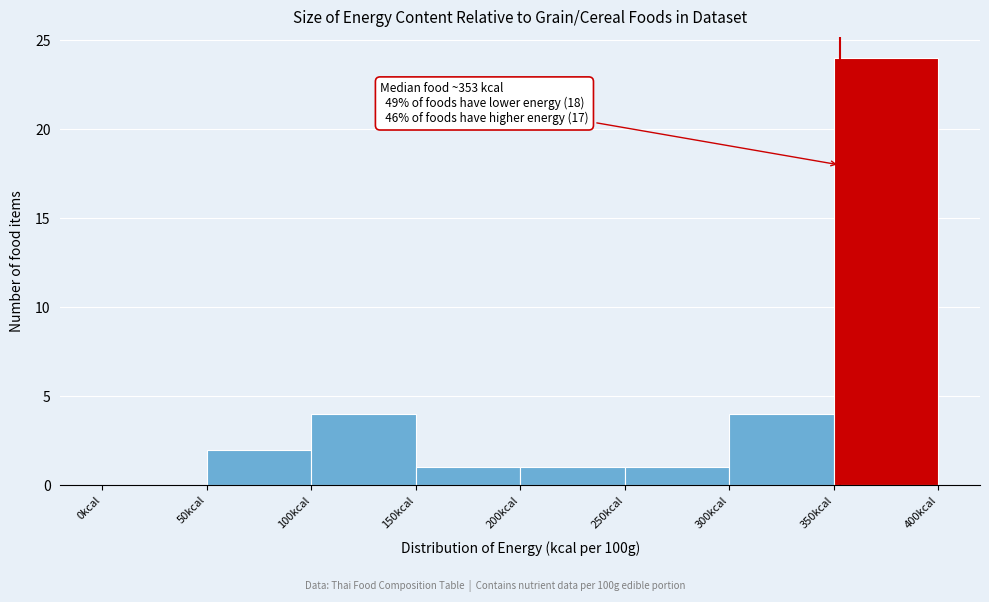

Which range on the x-axis has the tallest bar?

350 to 400